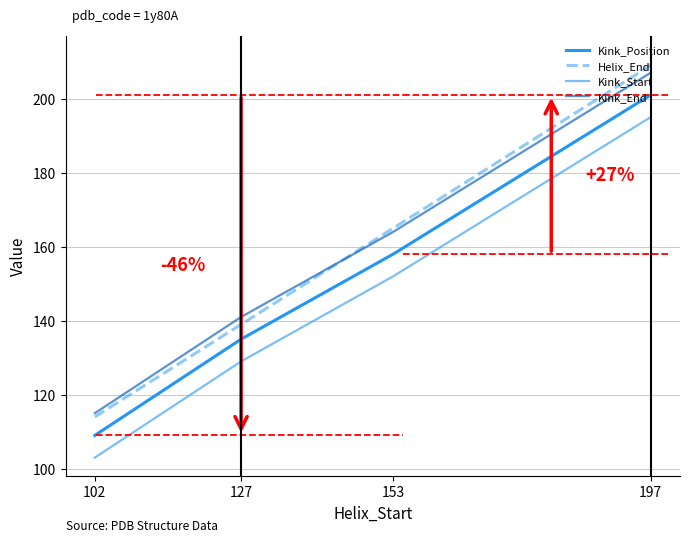

Reading right to left, extract all data points from this chart.

Kink_Position: 197=201	153=158	127=135	102=109
Helix_End: 197=209	153=165	127=139	102=114
Kink_Start: 197=195	153=152	127=129	102=103
Kink_End: 197=207	153=164	127=141	102=115